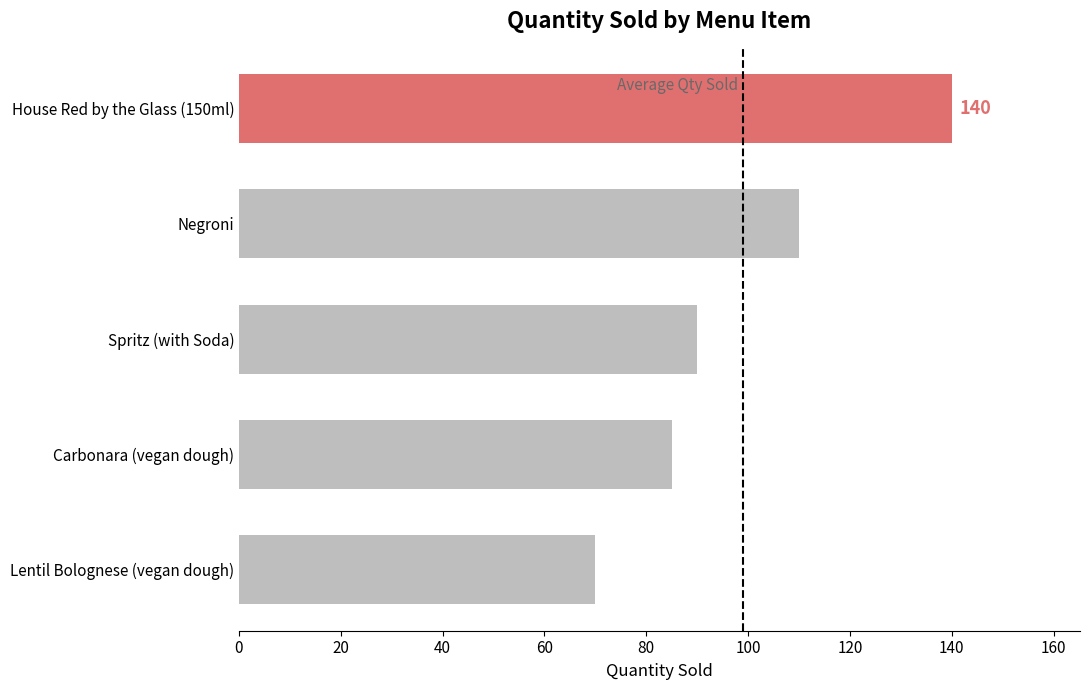

What is the maximum value shown in the chart?

140